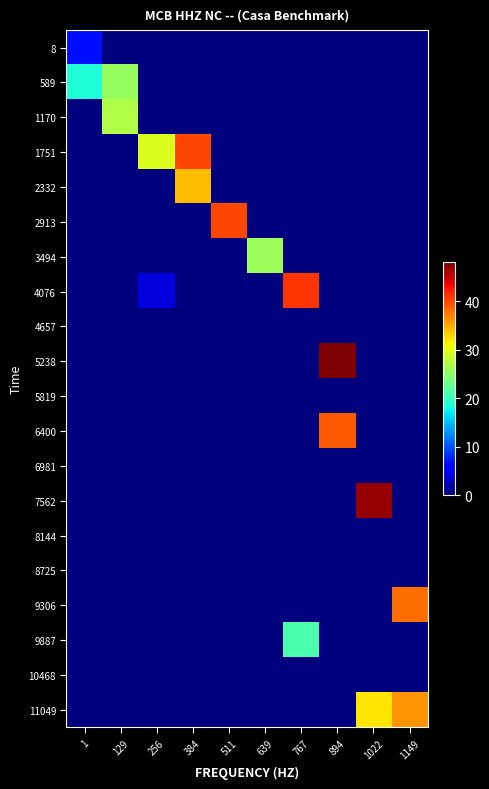

Rank the series at 1149 from highest to lowest value.

9306, 11049, 8, 589, 1170, 1751, 2332, 2913, 3494, 4076, 4657, 5238, 5819, 6400, 6981, 7562, 8144, 8725, 9887, 10468